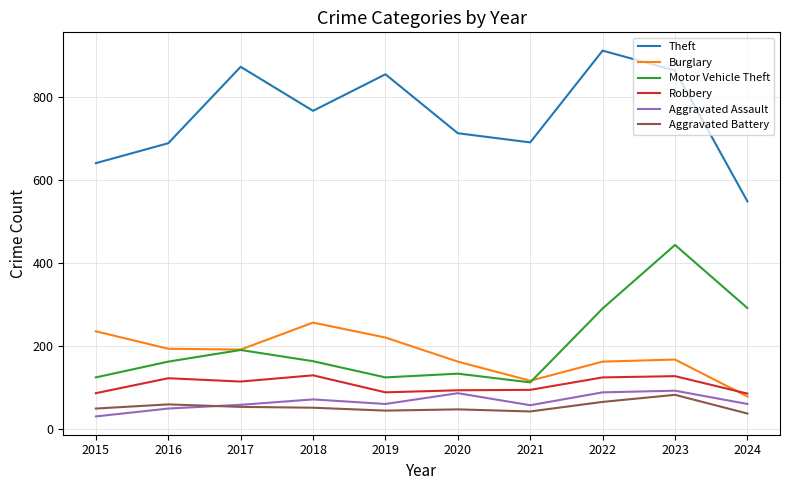

What is the difference between the highest and lowest values at 2018?

715